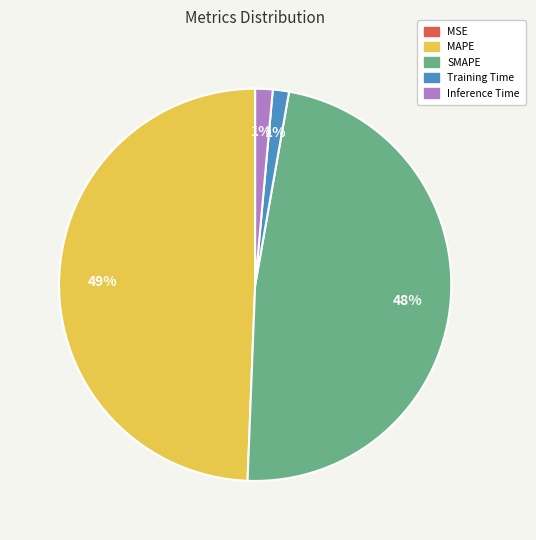

The Inference Time slice represents 13% of the pie. True or false?

False